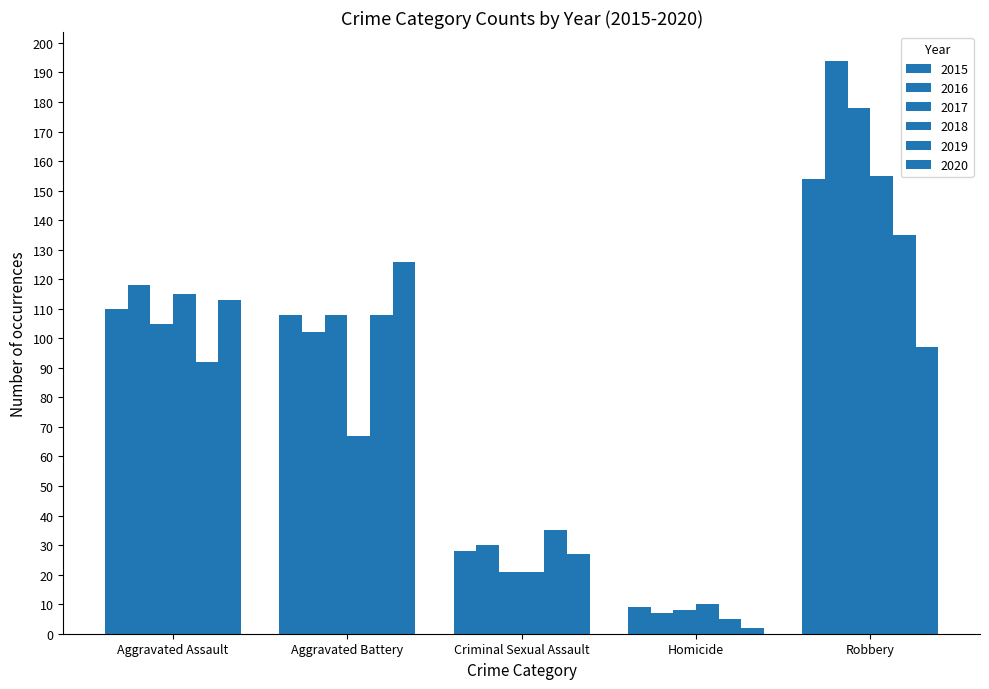

How many bars are there in each group?

6